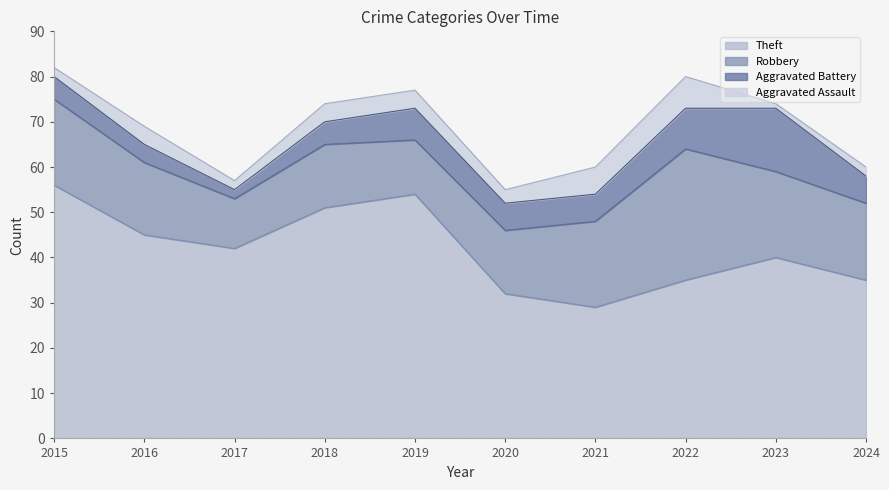

Does the chart have visible grid lines?

No